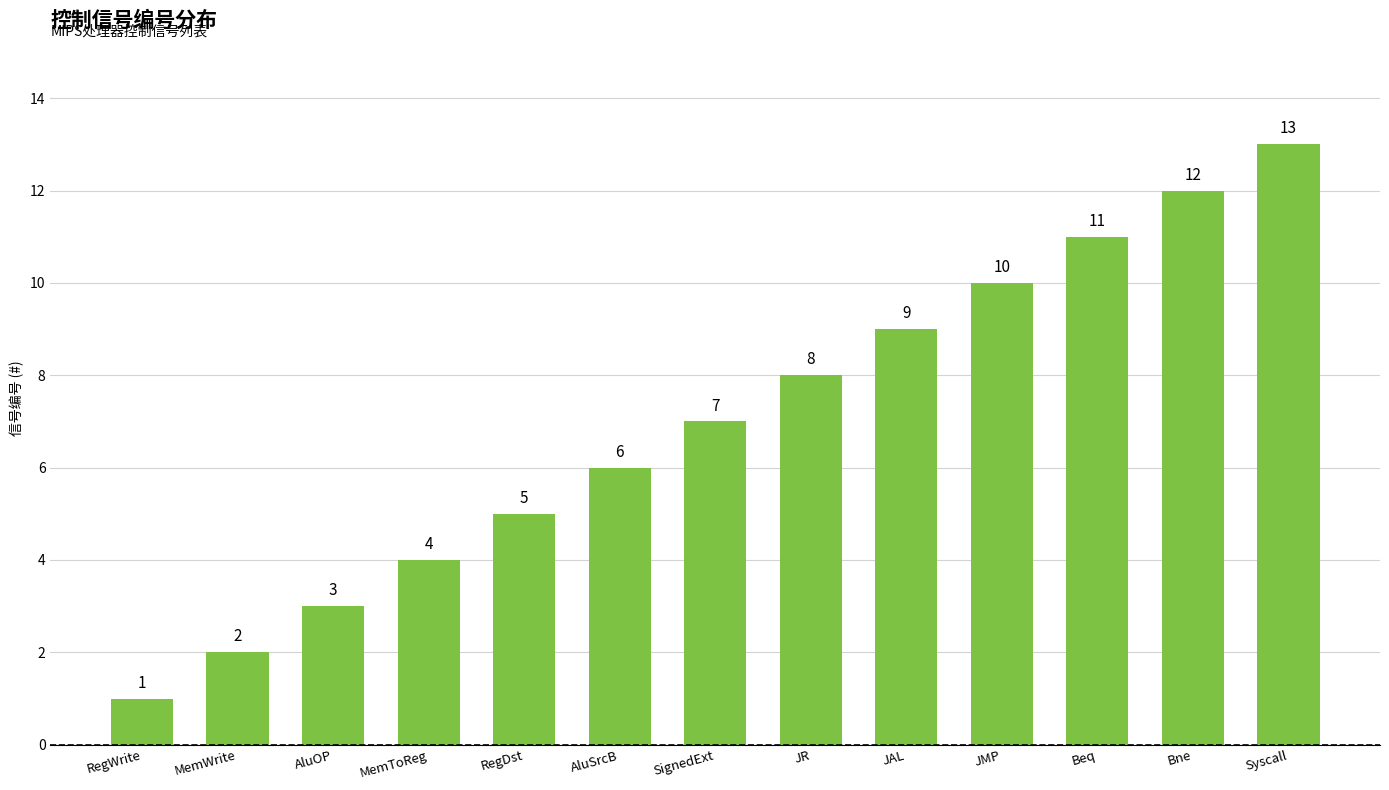

What is the average value?

7